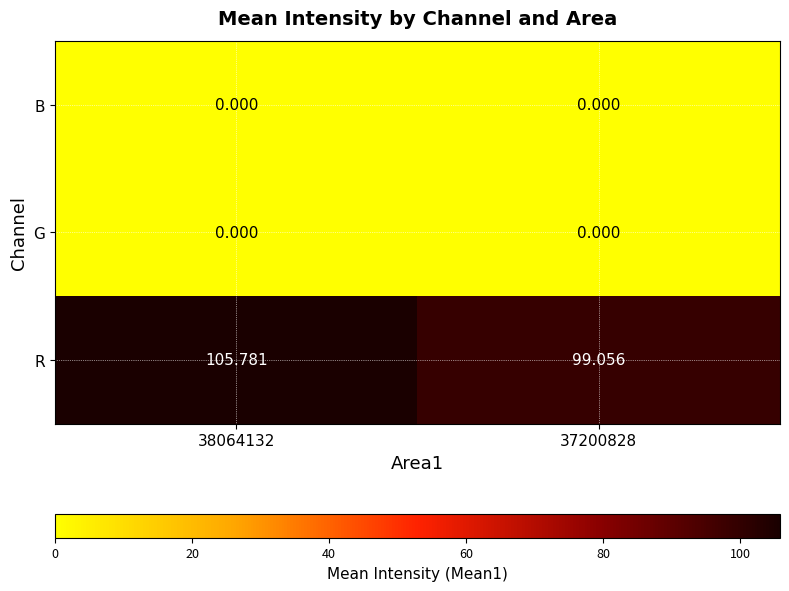

At how many categories does at least one series exceed 46?

2